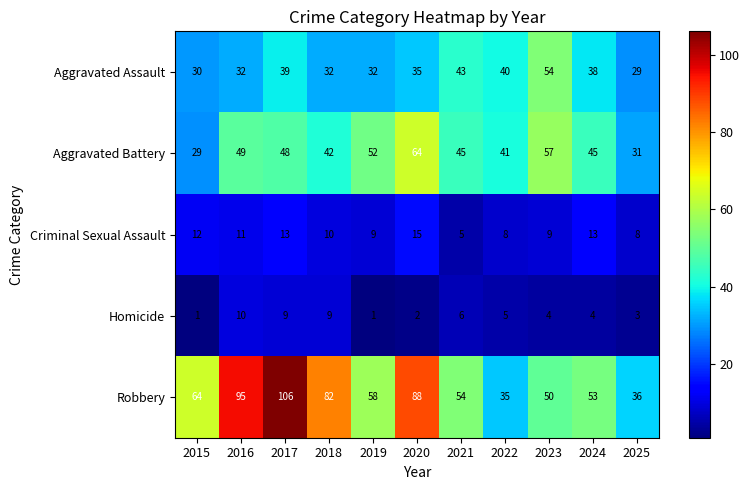

How many data points in Aggravated Assault are less than 35?

5